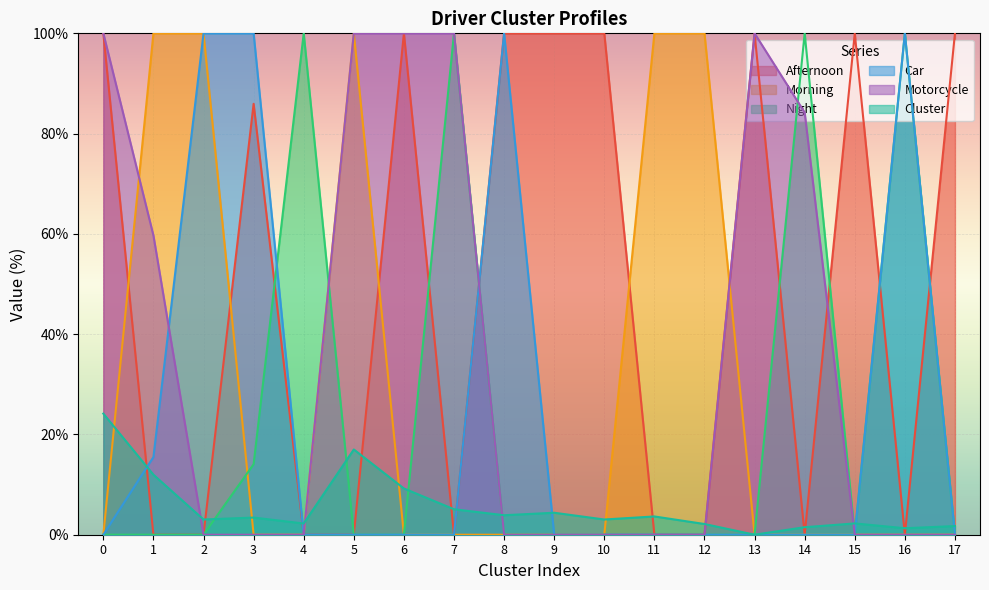

Which series has the widest spread of values?

Afternoon